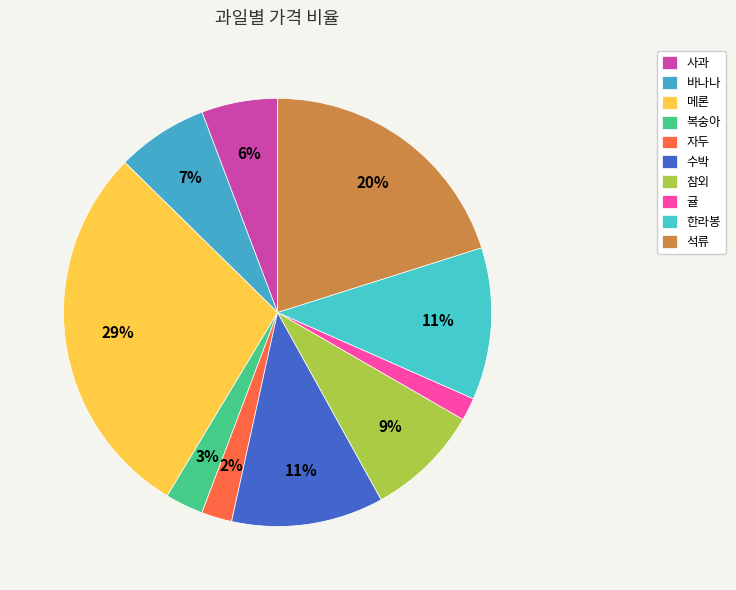

How many slices are in this pie chart?

10